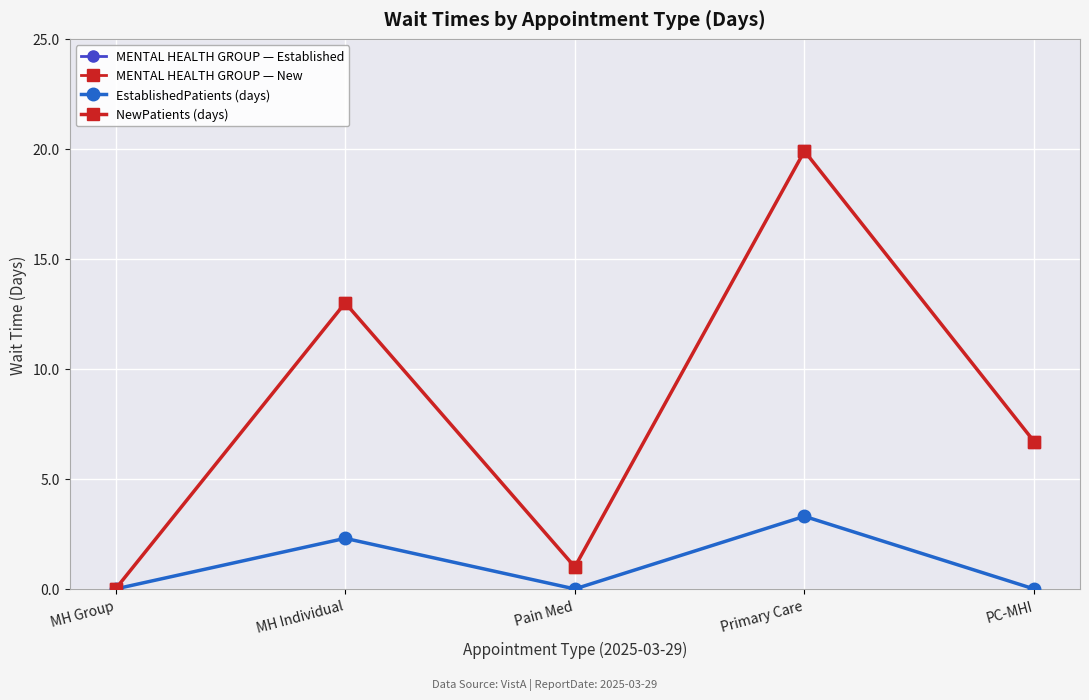

At MH Group, list the series in order from largest to smallest.

EstablishedPatients (days), NewPatients (days)